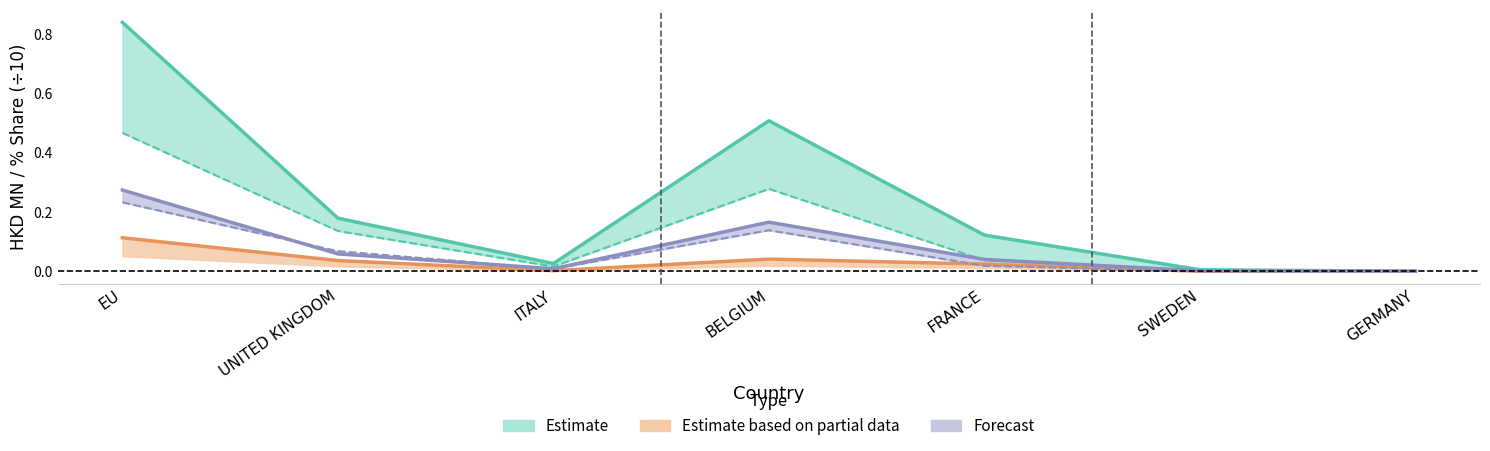

What position from the left is ITALY?

3